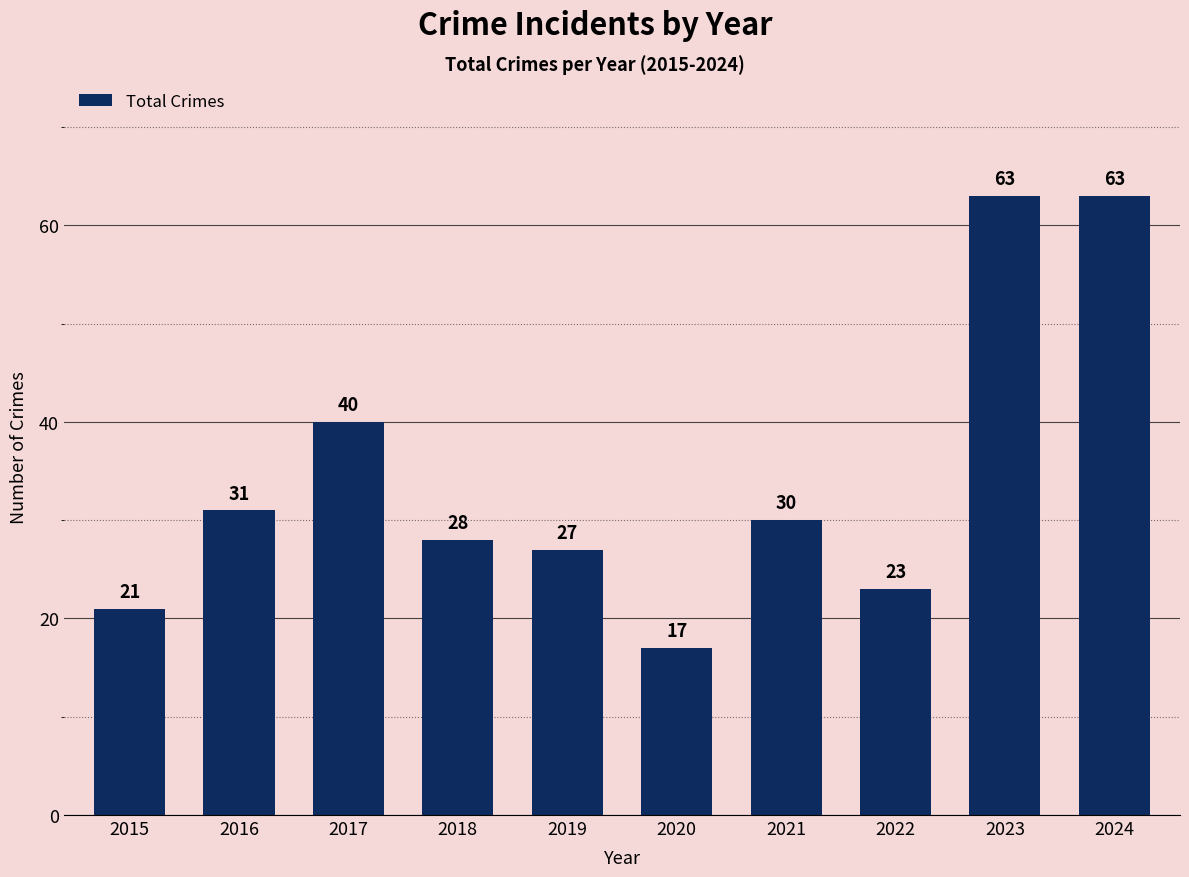

What is the value of the 1st bar from the left?

21